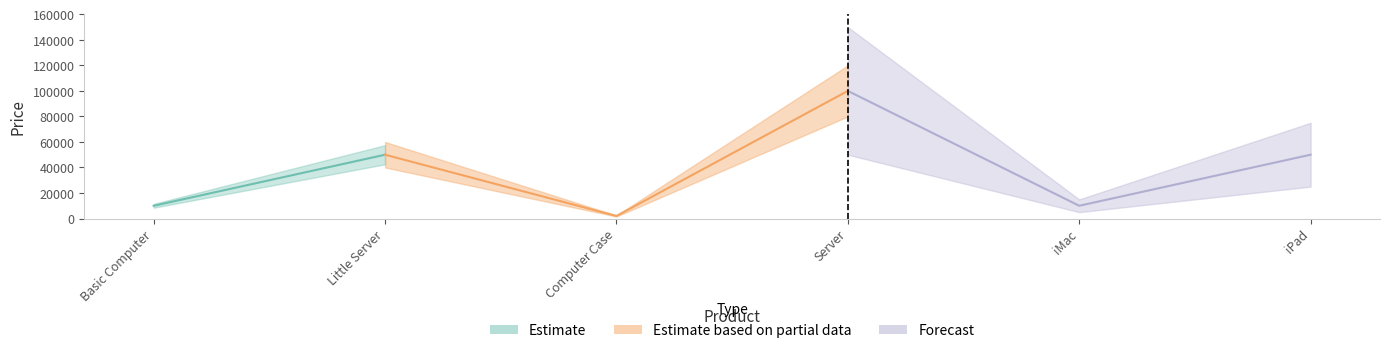

What is the value of the 2nd point from the left?

50000